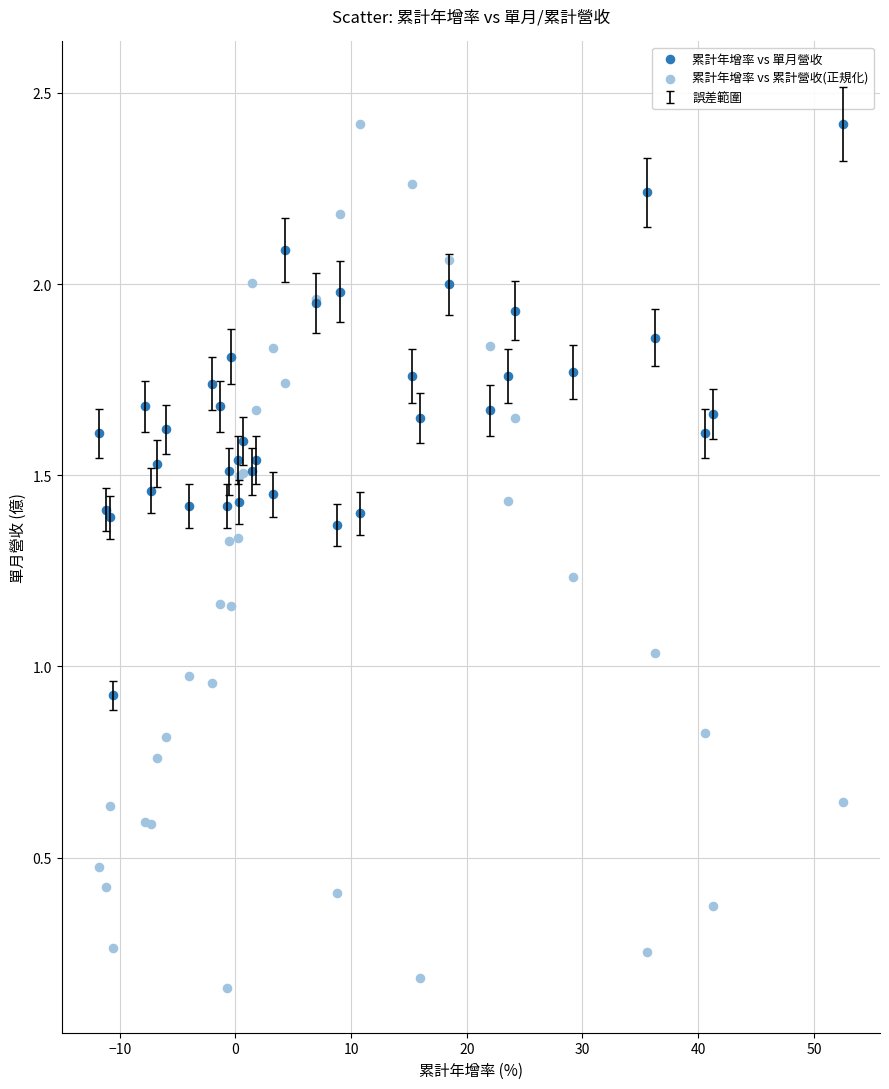

Which series has the widest spread of Y values?

累計年增率 vs 累計營收(正規化)